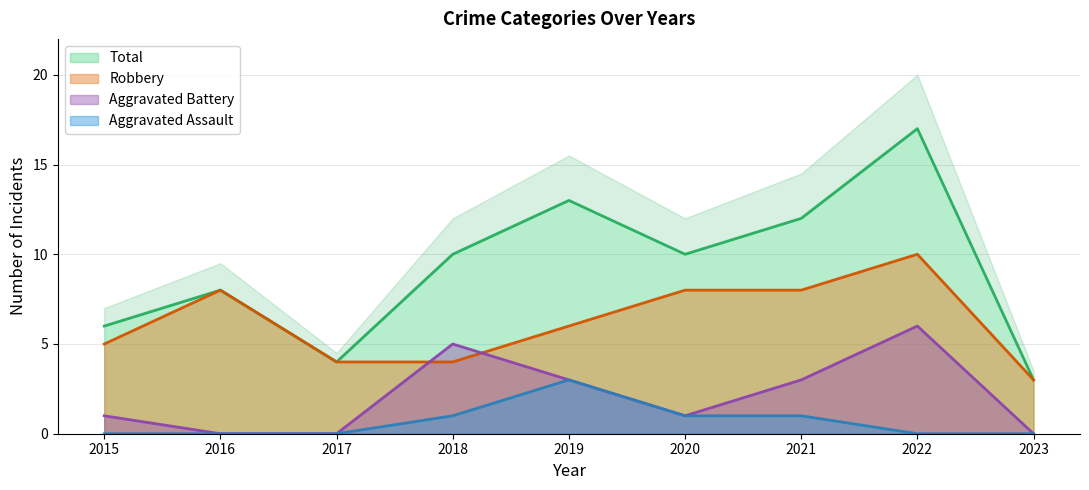

How many lines are shown in the chart?

4